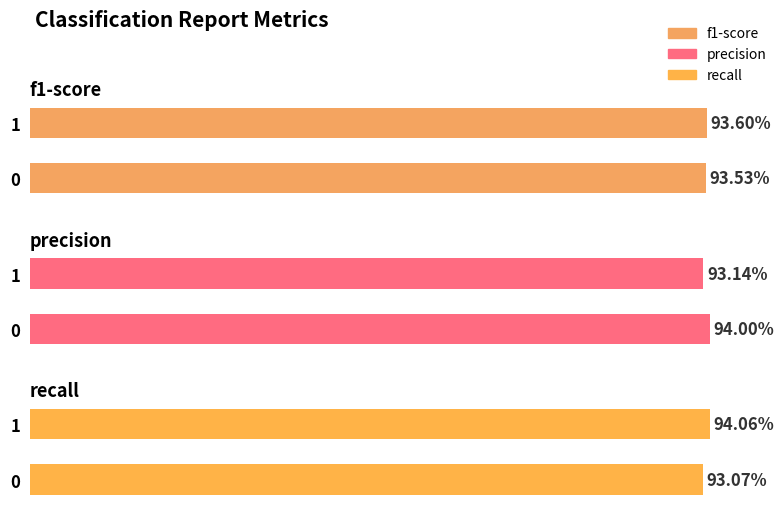

Which has a higher value, 0 or 1?

1